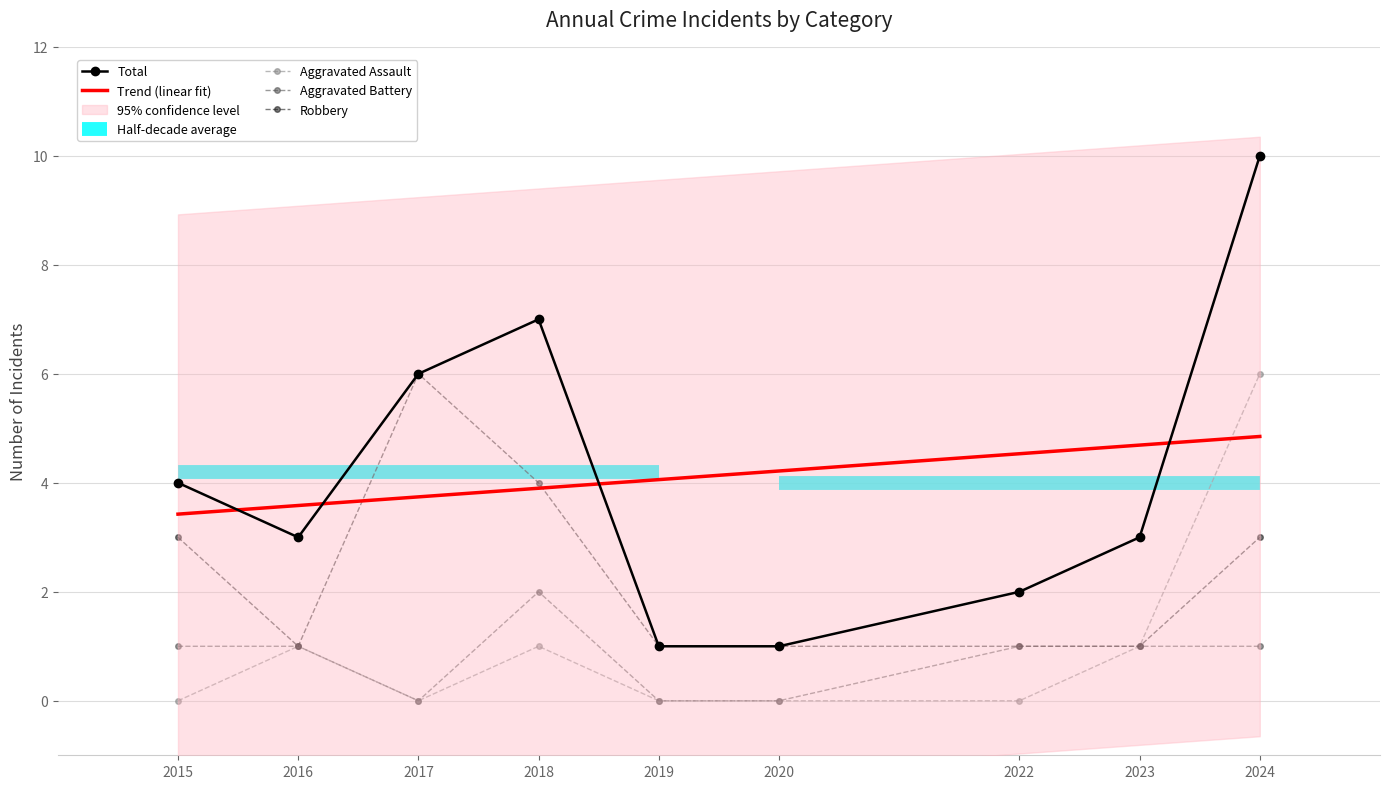

What is the value of the Aggravated Battery point at the 8th from the left?

1